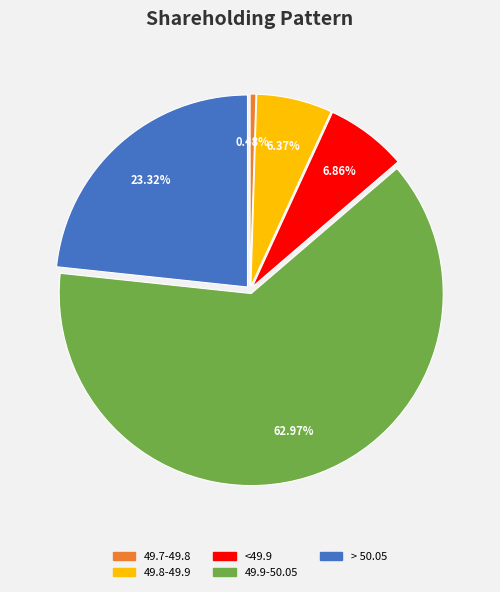

Count the number of slices in the pie.

5